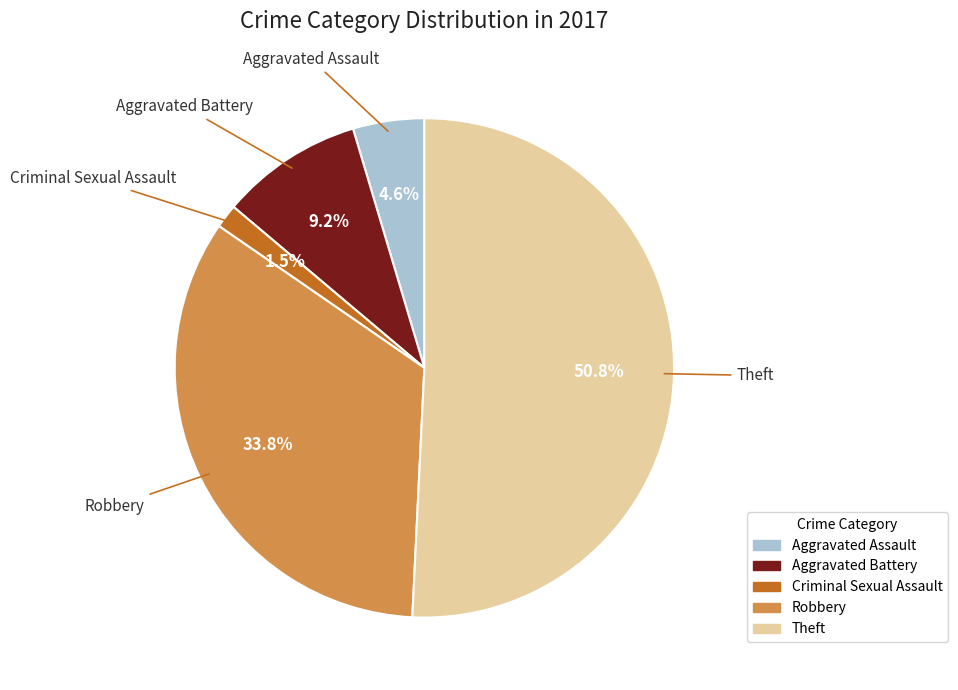

Is there a majority slice in this chart?

Yes